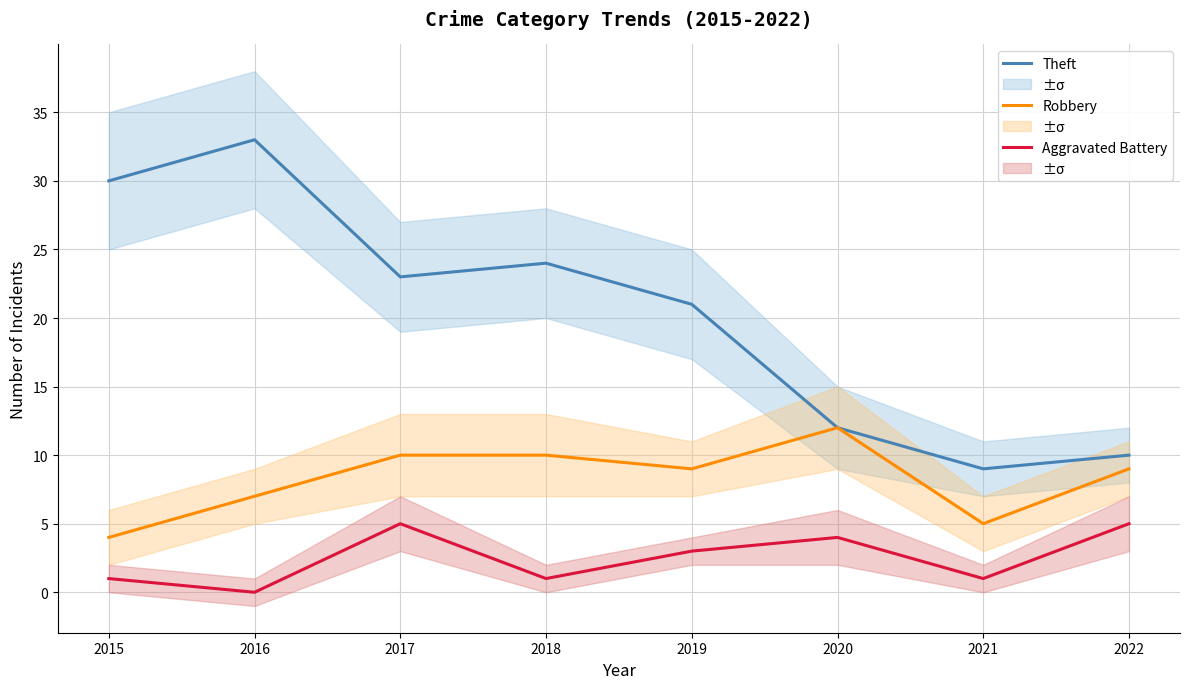

Where does the Theft series first go above 23?

2015